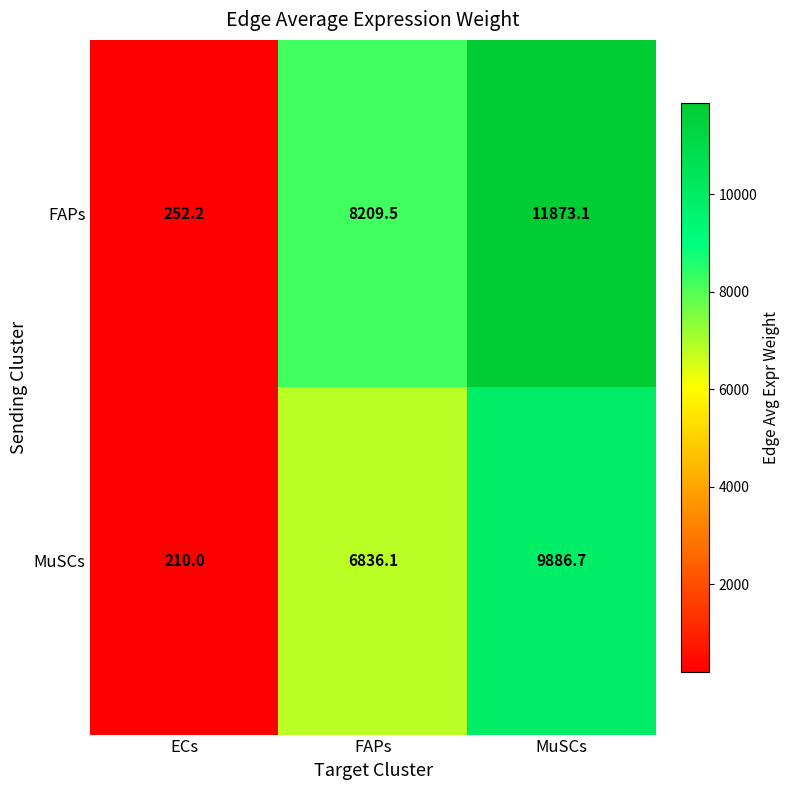

What is the average value of the MuSCs series?

5644.3